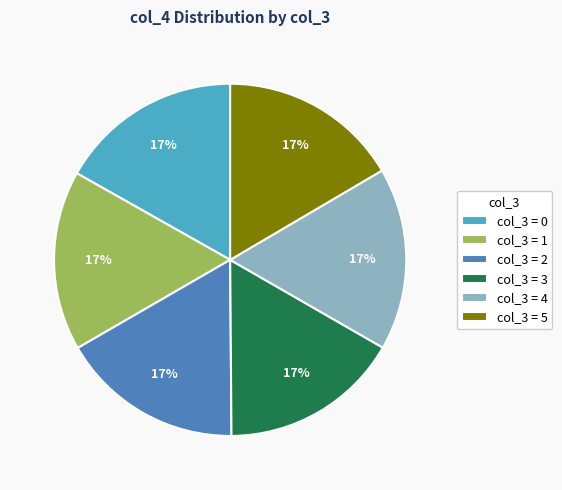

What is the ratio of the value at col_3 = 1 to the value at col_3 = 0?

1.0